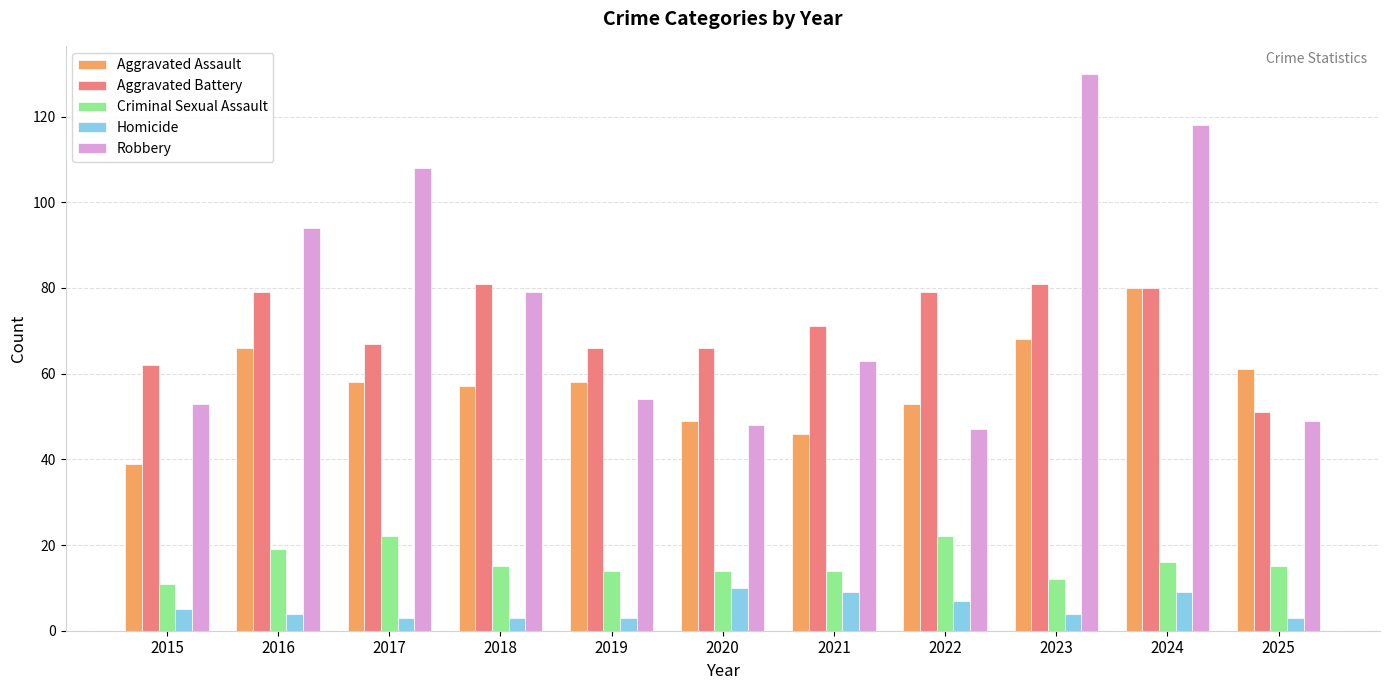

Reading left to right, extract all data points from this chart.

Aggravated Assault: 2015=39	2016=66	2017=58	2018=57	2019=58	2020=49	2021=46	2022=53	2023=68	2024=80	2025=61
Aggravated Battery: 2015=62	2016=79	2017=67	2018=81	2019=66	2020=66	2021=71	2022=79	2023=81	2024=80	2025=51
Criminal Sexual Assault: 2015=11	2016=19	2017=22	2018=15	2019=14	2020=14	2021=14	2022=22	2023=12	2024=16	2025=15
Homicide: 2015=5	2016=4	2017=3	2018=3	2019=3	2020=10	2021=9	2022=7	2023=4	2024=9	2025=3
Robbery: 2015=53	2016=94	2017=108	2018=79	2019=54	2020=48	2021=63	2022=47	2023=130	2024=118	2025=49